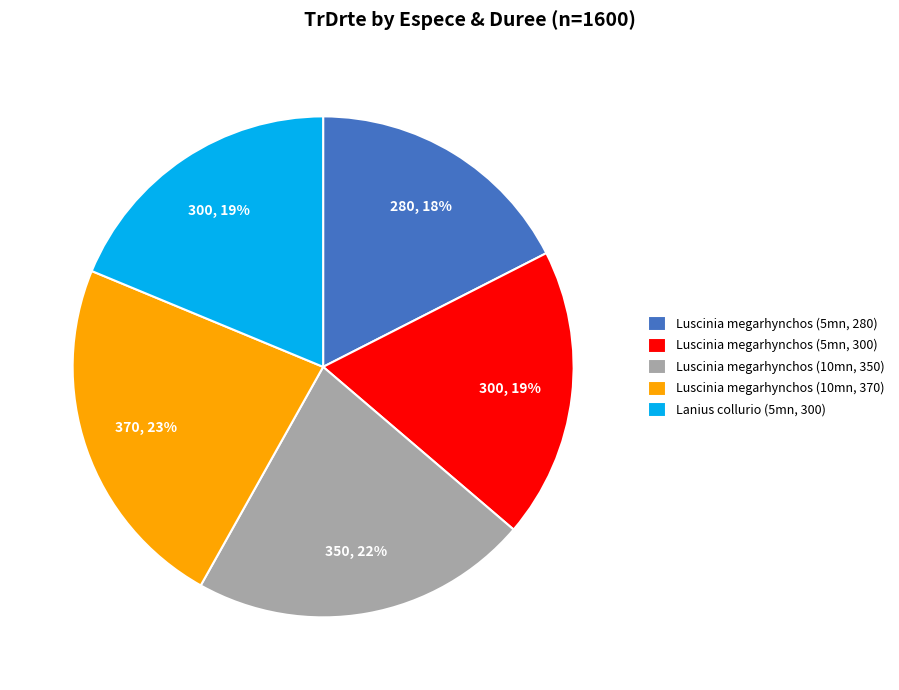

To the nearest percent, what is the average slice percentage?

20%